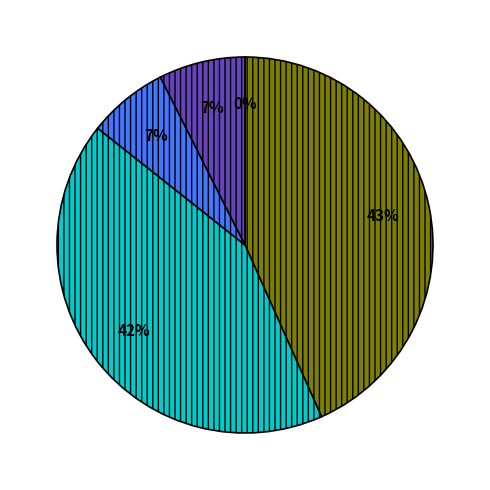

Is there a majority slice in this chart?

No